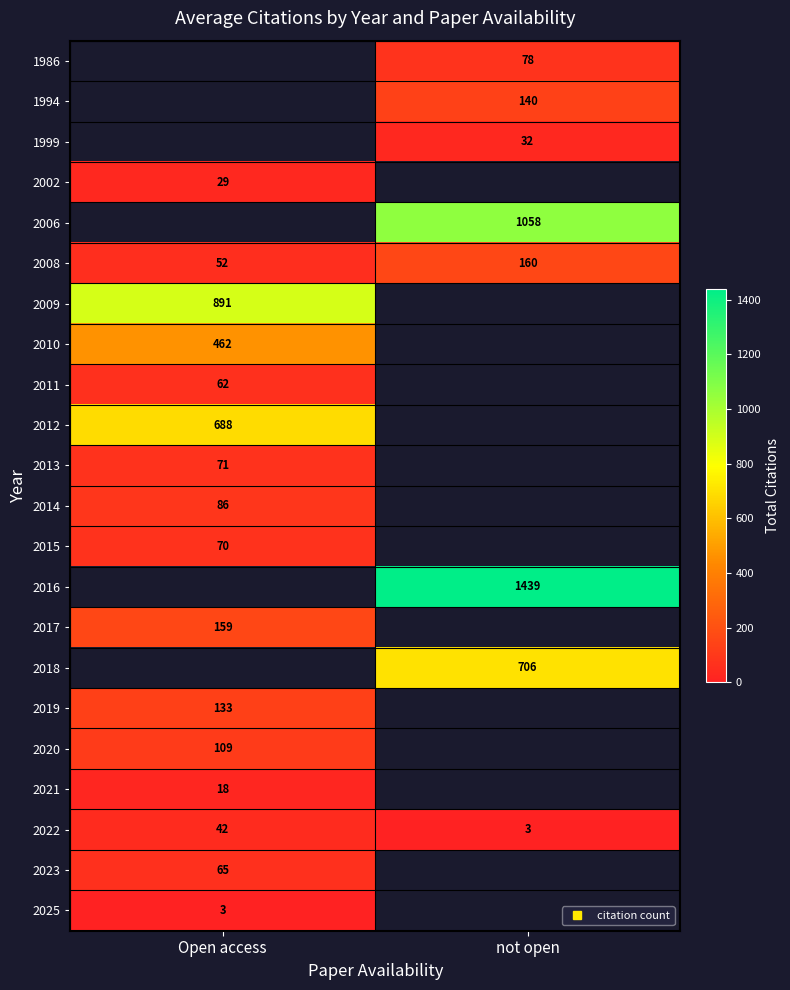

Is it true that 2011 equals 102.1 at Open access?

False